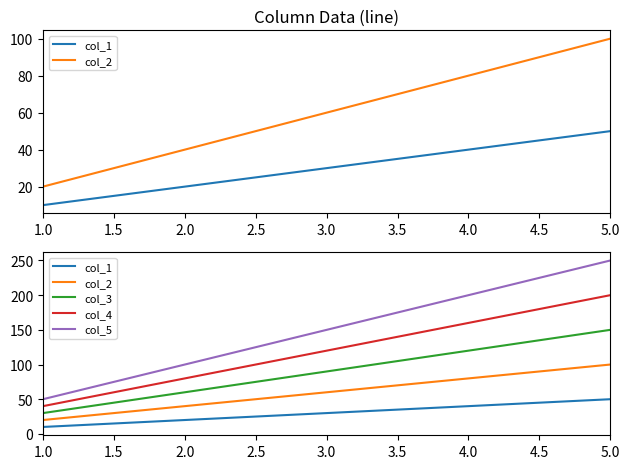

True or false: col_3 and col_2 intersect in this chart.

False